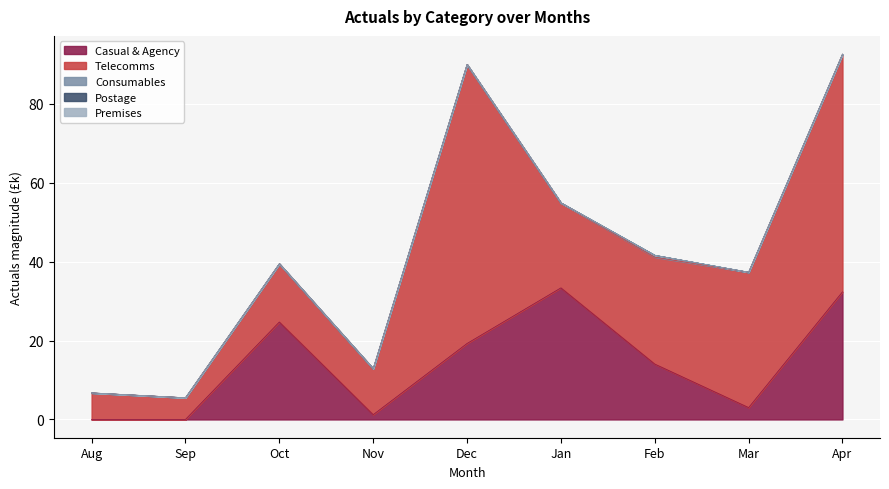

Which category has the highest value in the Premises series?

Aug